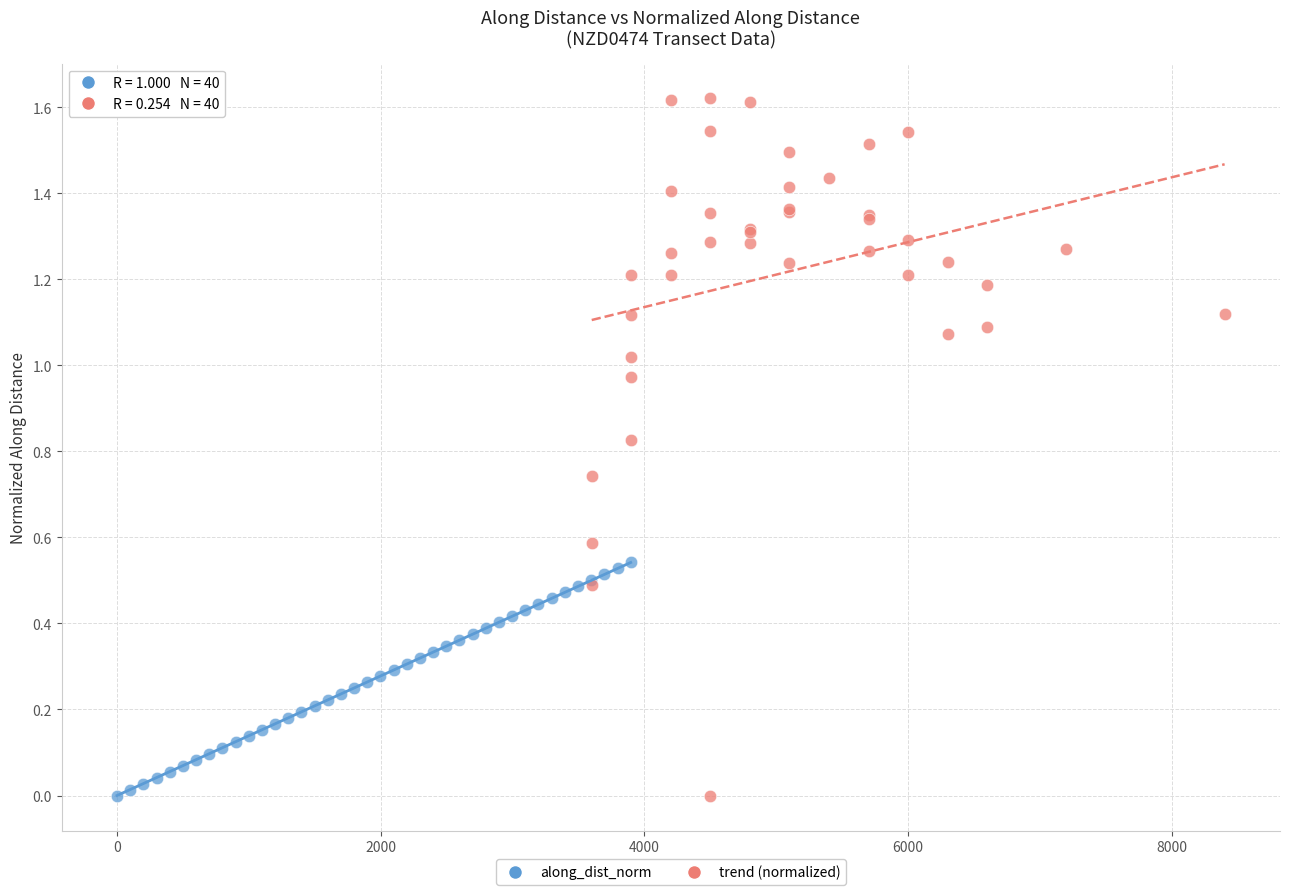

Which series has the widest spread of Y values?

trend (normalized)